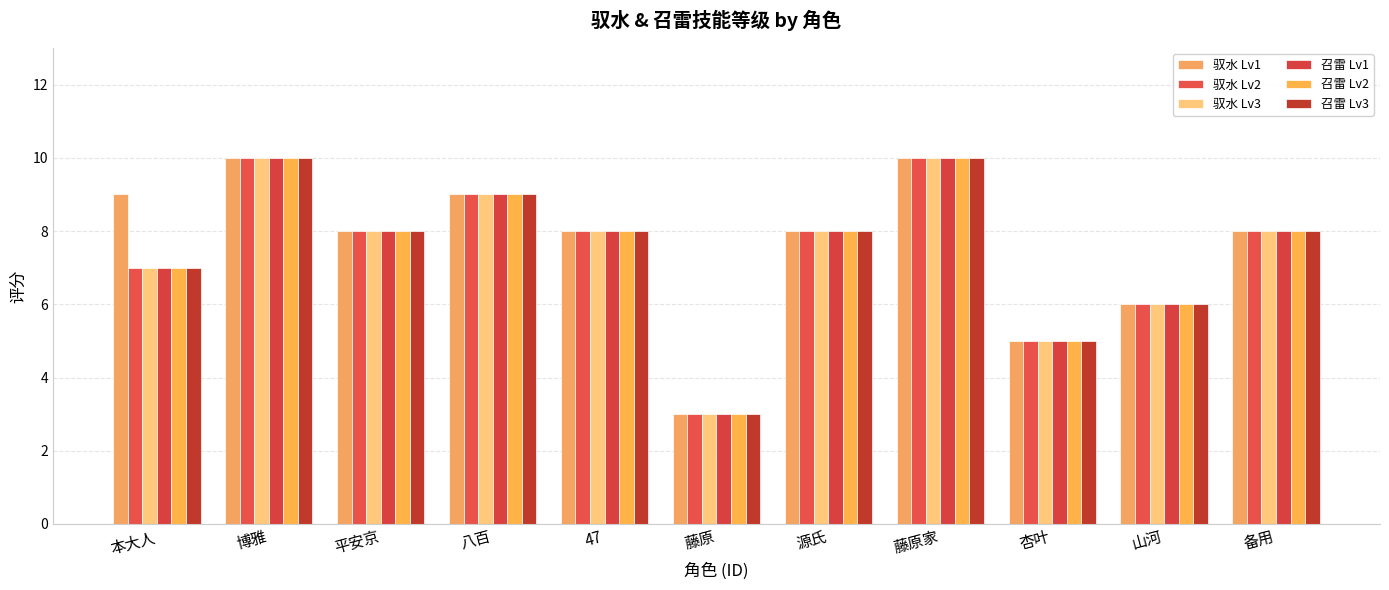

Between 源氏 and 藤原家, which series saw the biggest shift?

驭水 Lv1